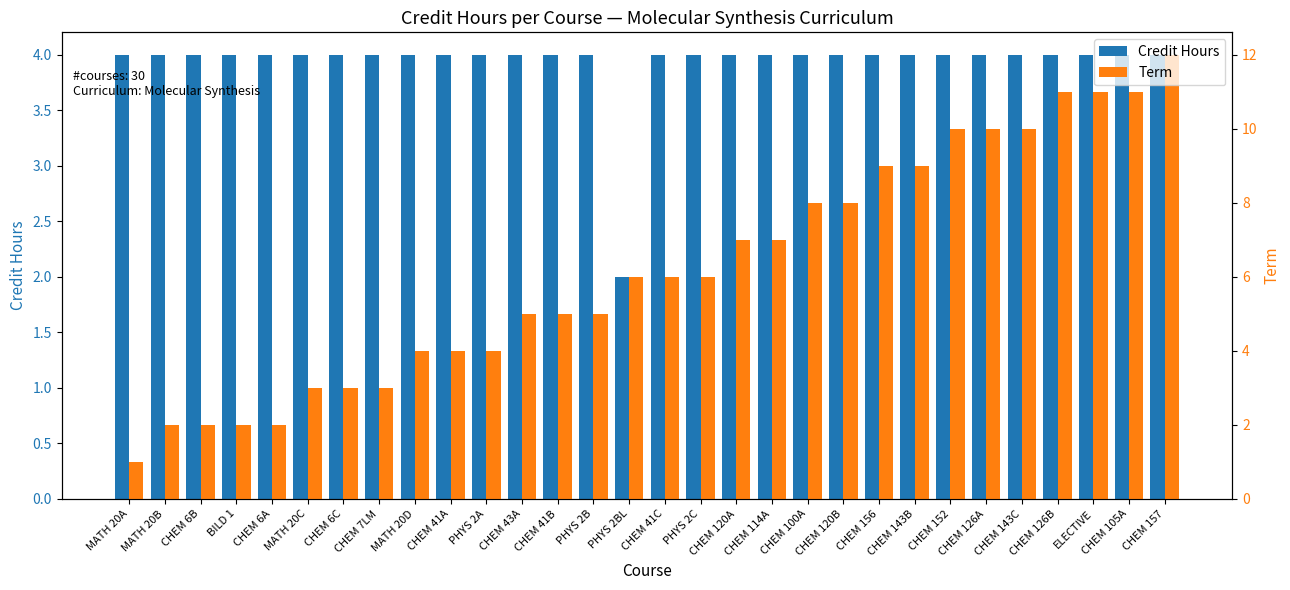

Reading left to right, what are all the values shown in this chart?

Credit Hours: 4	4	4	4	4	4	4	4	4	4	4	4	4	4	2	4	4	4	4	4	4	4	4	4	4	4	4	4	4	4
Term: 1	2	2	2	2	3	3	3	4	4	4	5	5	5	6	6	6	7	7	8	8	9	9	10	10	10	11	11	11	12